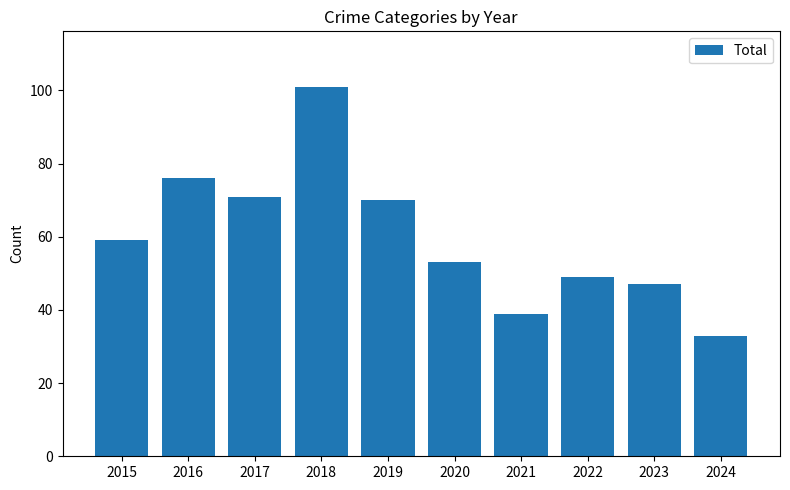

What is the value of the 4th bar from the left?

101